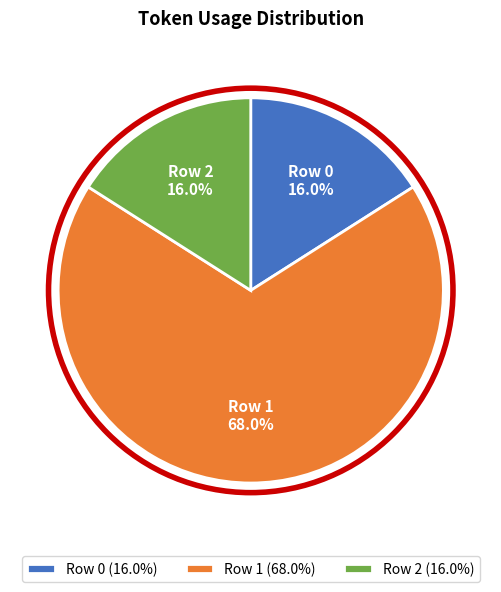

What percentage do Row 0 and Row 1 together represent?

84.0%